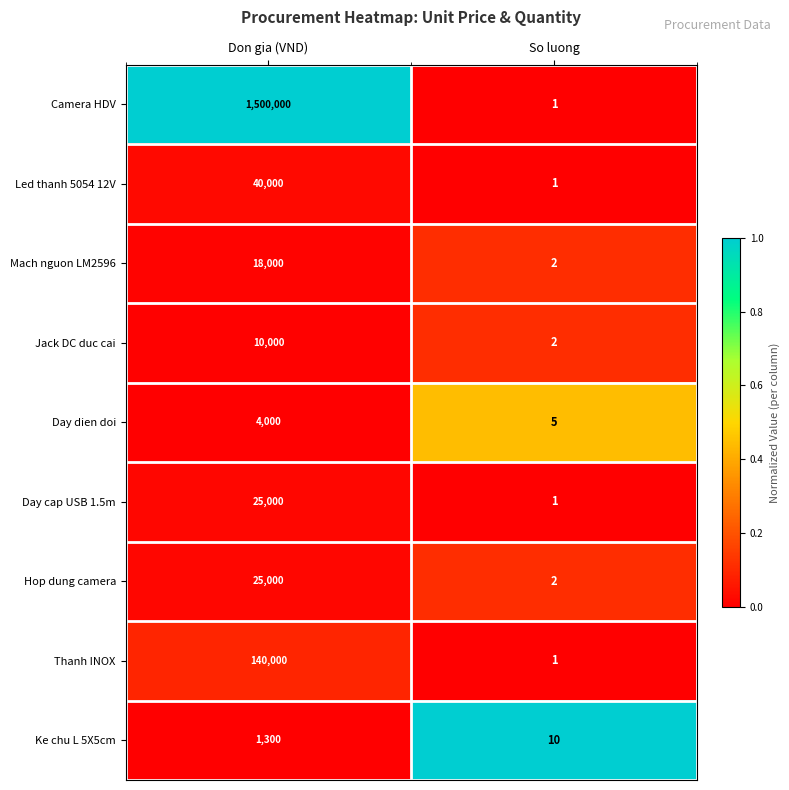

The Hop dung camera series shows 3 at So luong. True or false?

False